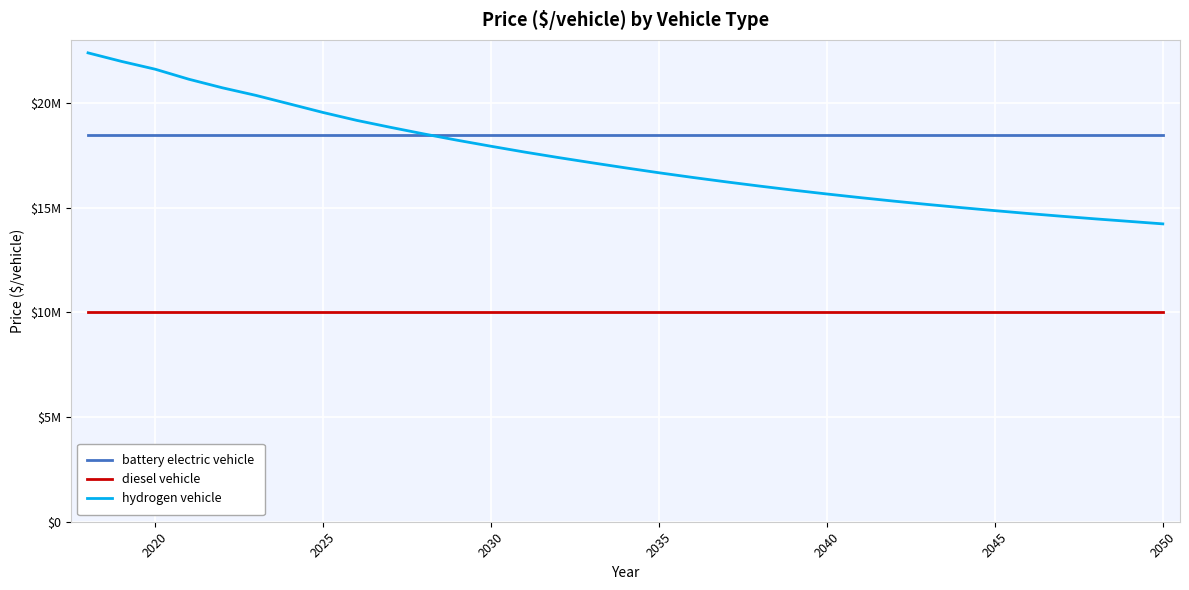

What are all the series names shown in the legend?

battery electric vehicle, diesel vehicle, hydrogen vehicle